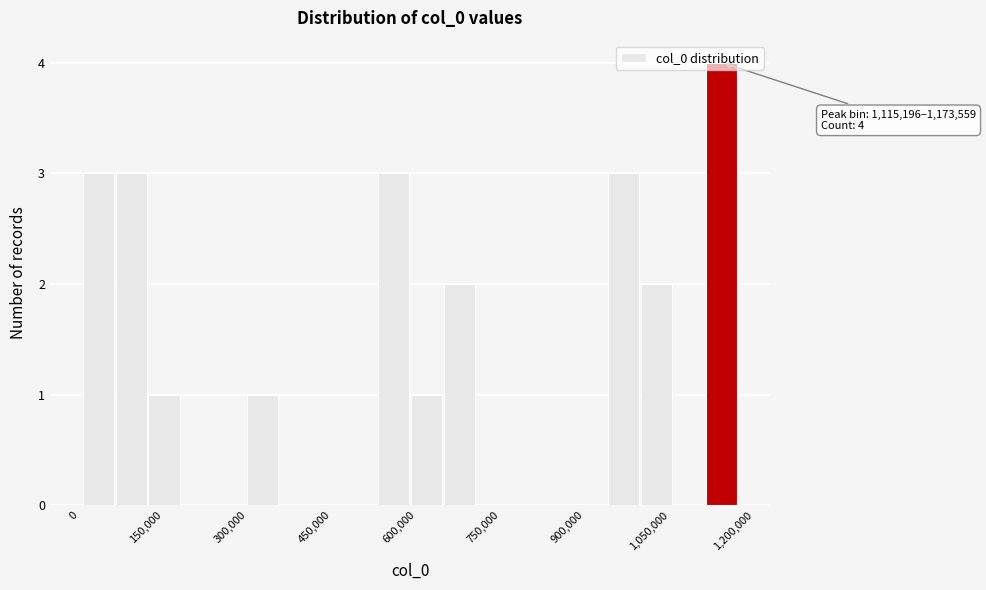

Around what value on the x-axis is the tallest bar? Give the approximate position of its centre, as read against the axis.

1140000